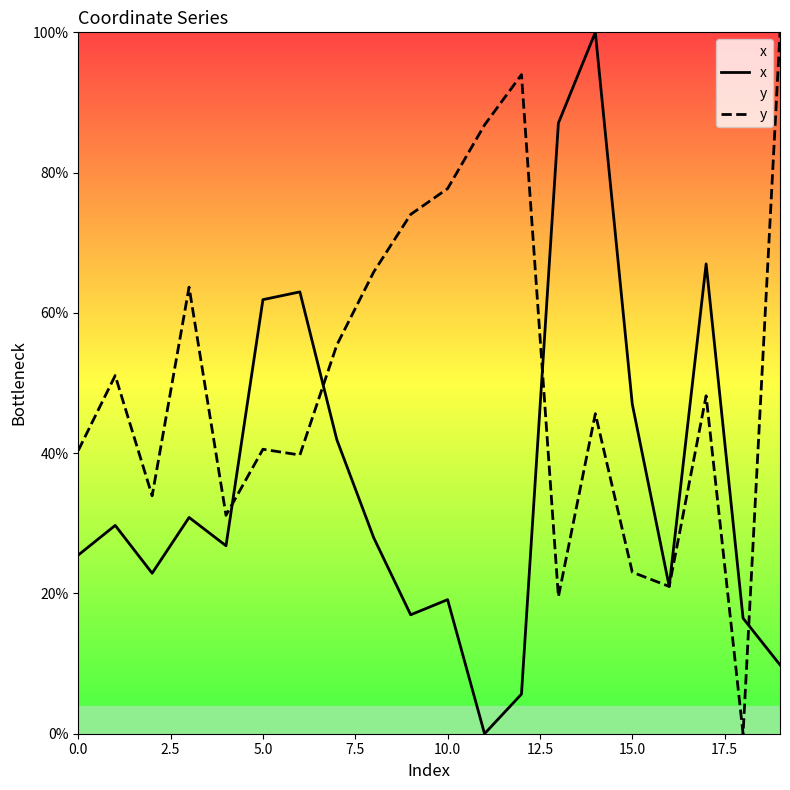

Is it true that y equals 11.9 at 16?

False